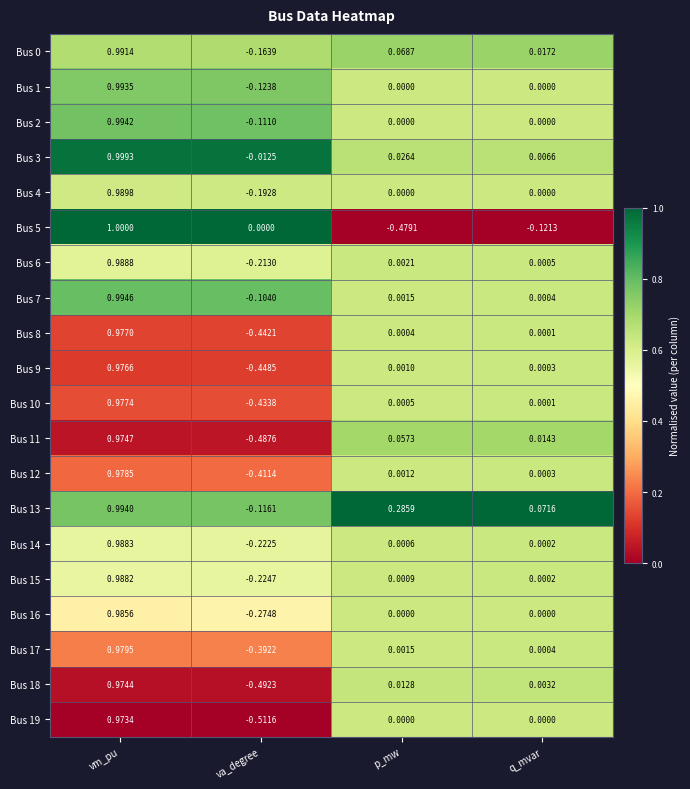

At which label does Bus 7 first exceed 0?

vm_pu